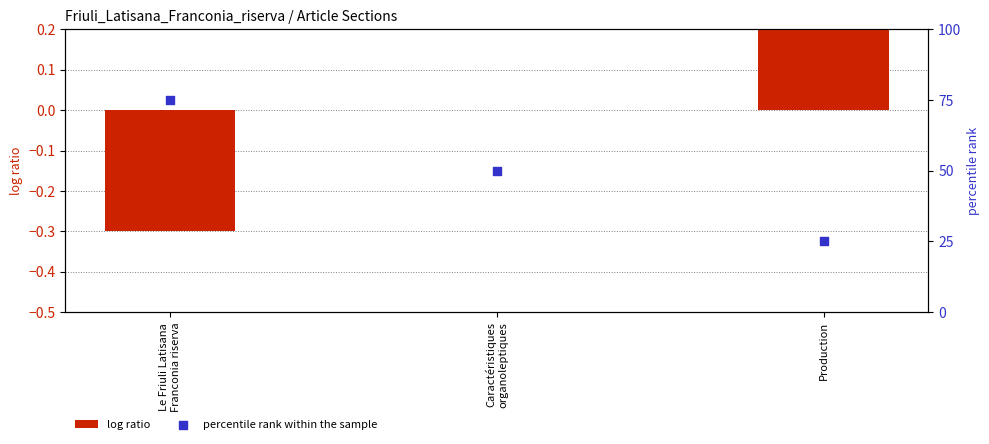

At which category is the sum across all series the highest?

Le Friuli Latisana
Franconia riserva